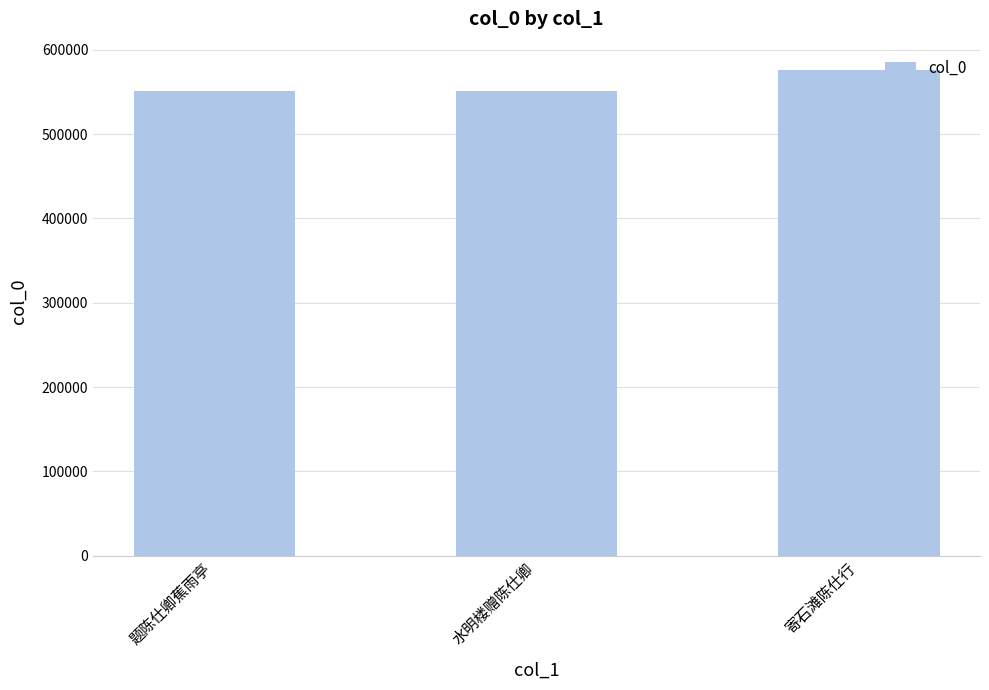

What is the value of the 1st bar from the left?

550514